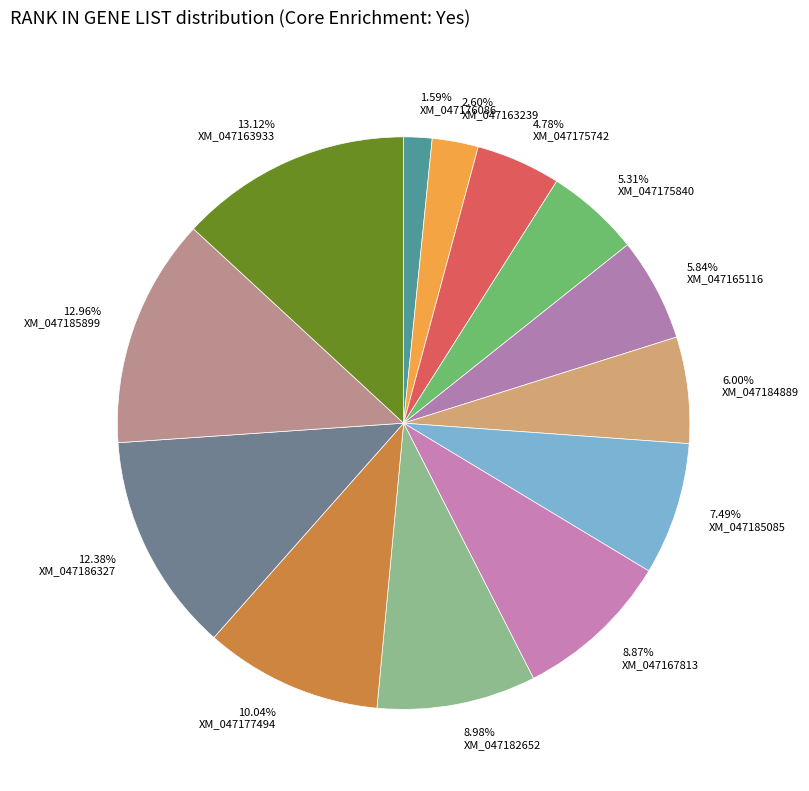

Between XM_047163239 and XM_047184889, which is larger?

XM_047184889